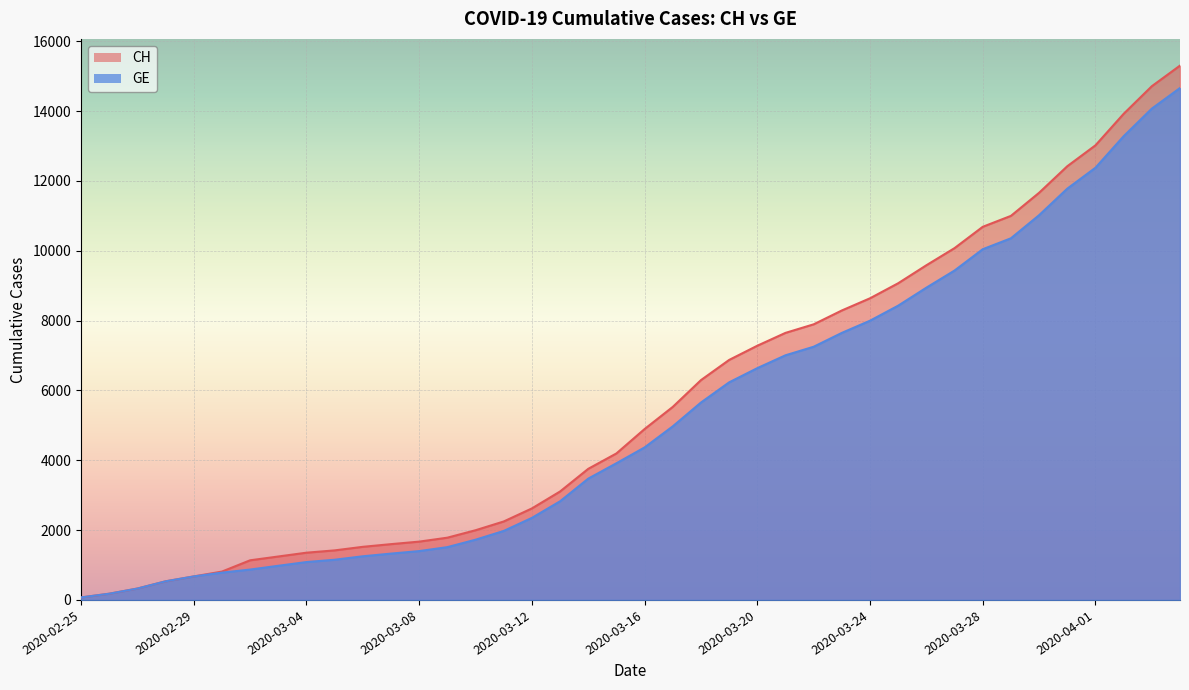

Which series has the largest total across all categories?

CH